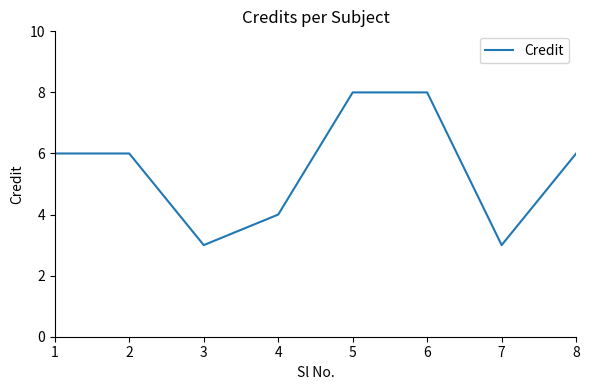

How many categories are shown in the chart?

8